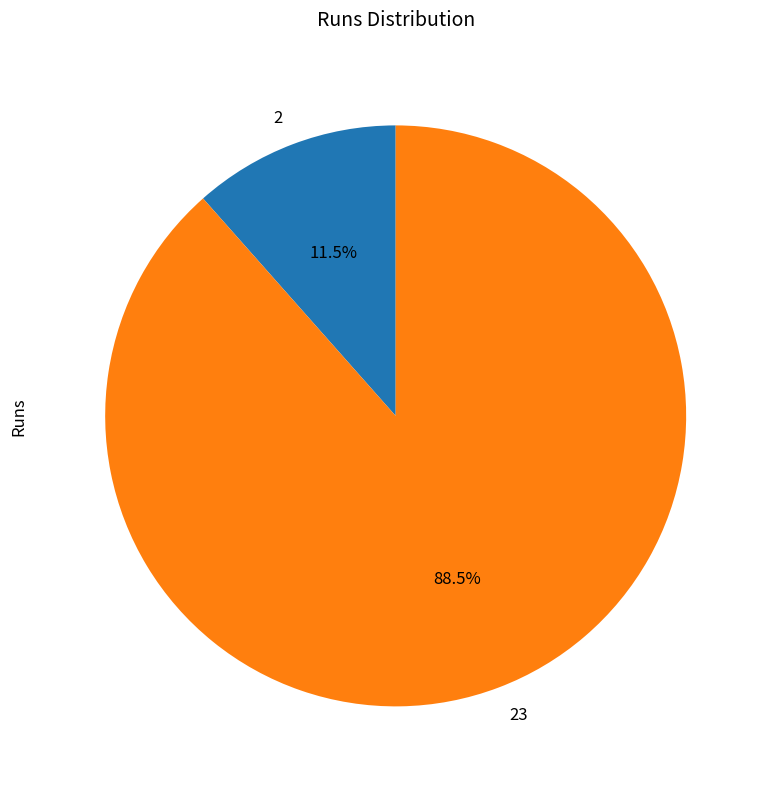

Does any single category account for the majority?

Yes